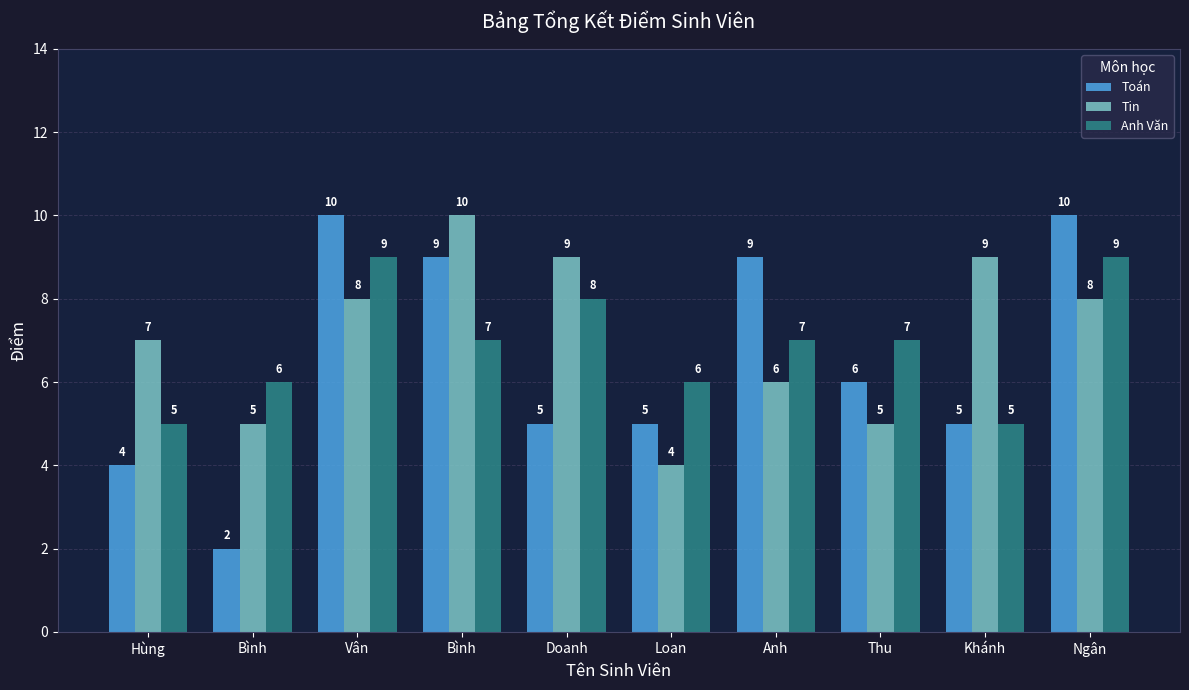

What is the sum of the Tin values at Hùng and Doanh?

16